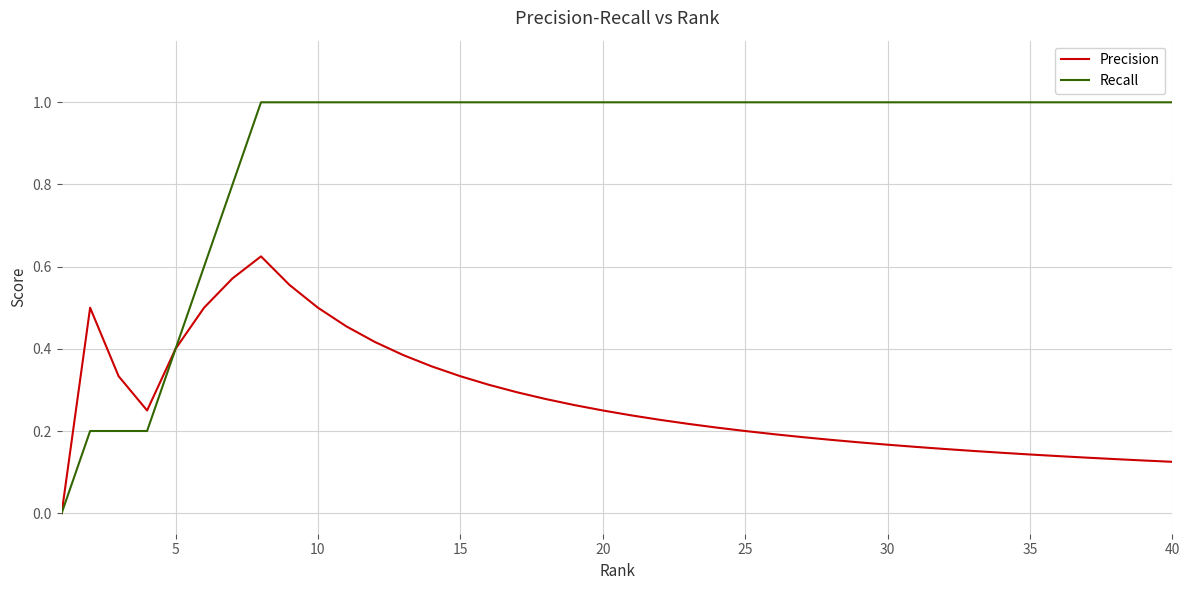

How many Precision values are between 0 and 1?

40